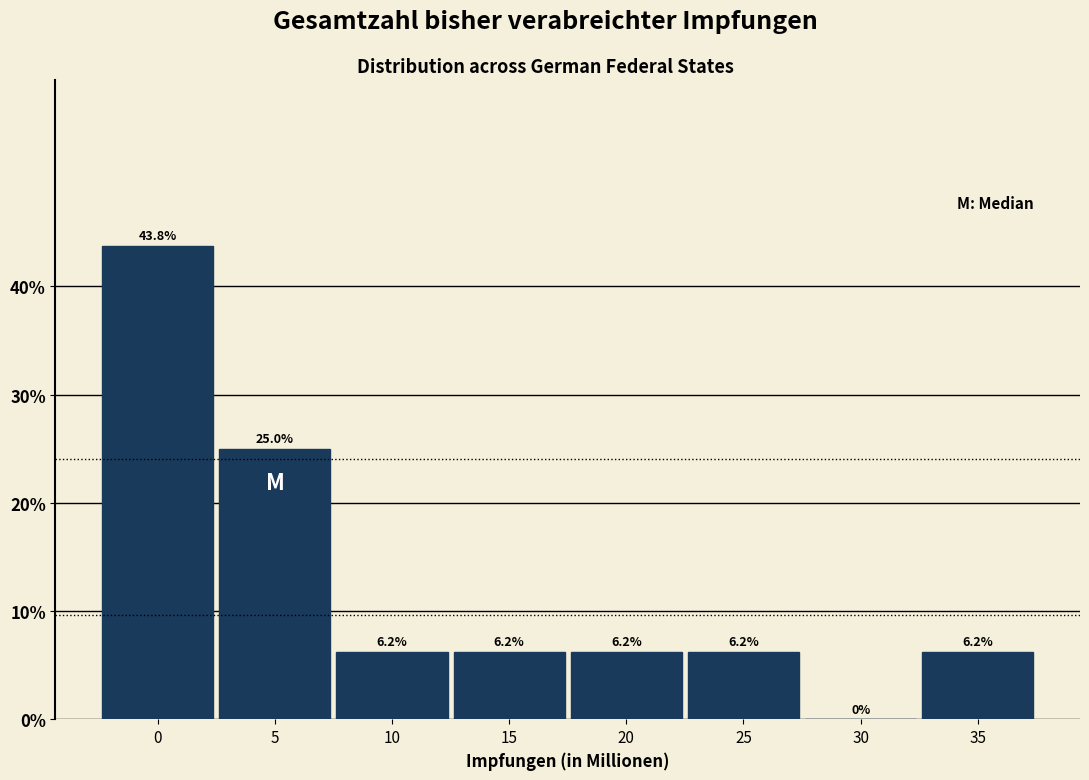

What is the ratio of the value at 20 to the value at 25?

1.0